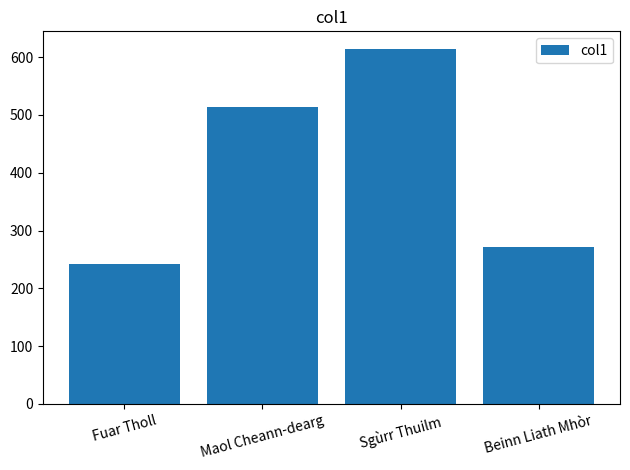

Reading right to left, extract all data points from this chart.

271	614	514	242